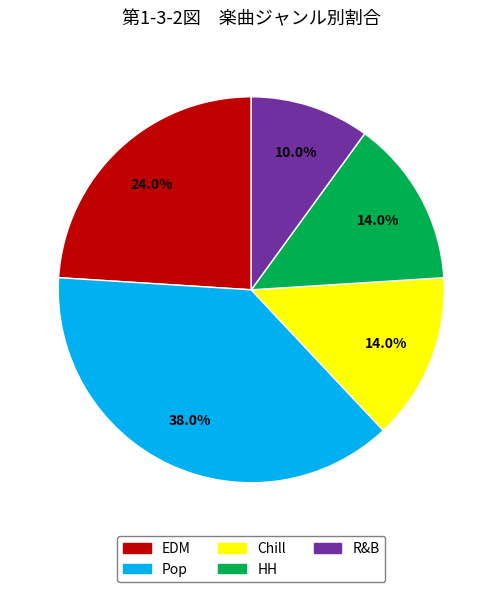

True or false: HH accounts for 27% of the total.

False